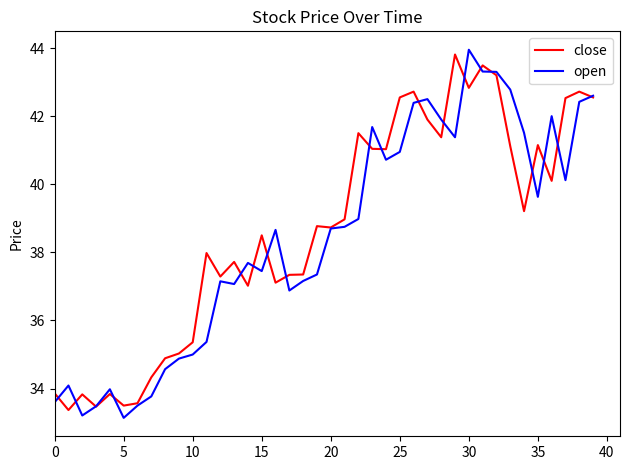

What is the maximum value shown in the chart?

44.0